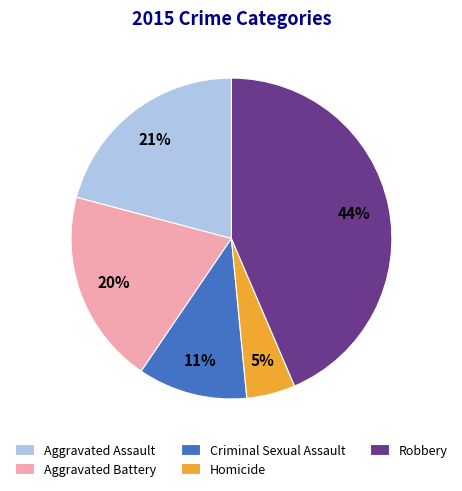

Which has a higher value, Aggravated Assault or Criminal Sexual Assault?

Aggravated Assault